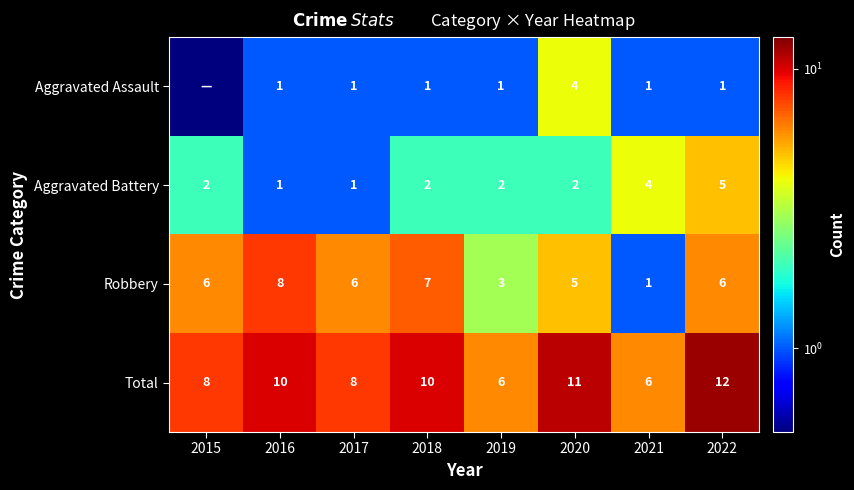

What is the spread (max minus min) of values at 2018?

9.0